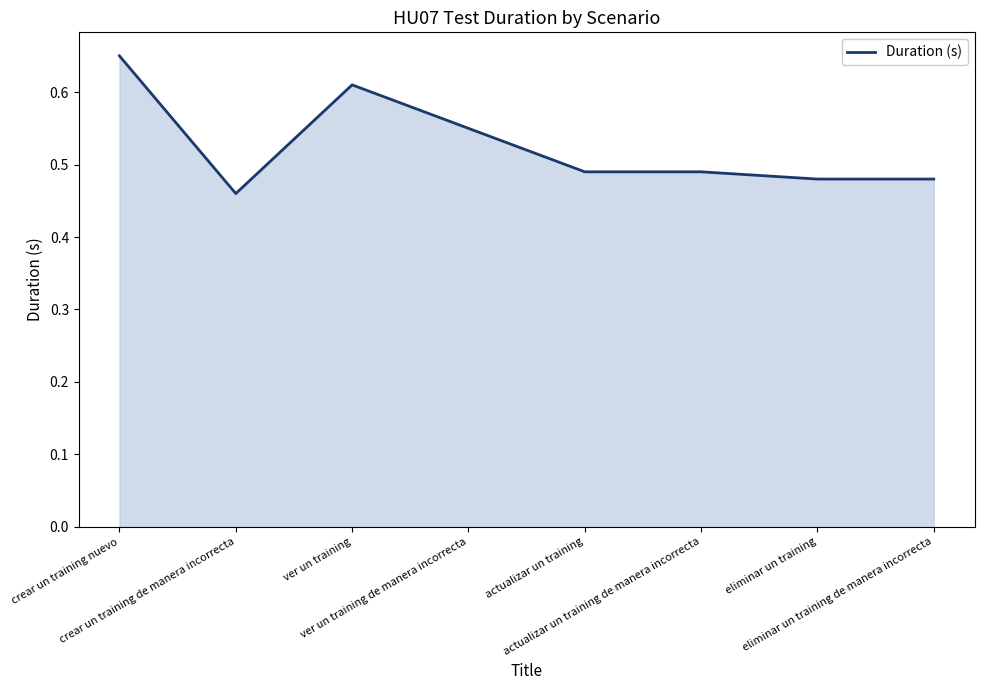

The value at crear un training de manera incorrecta is 0.8. True or false?

False